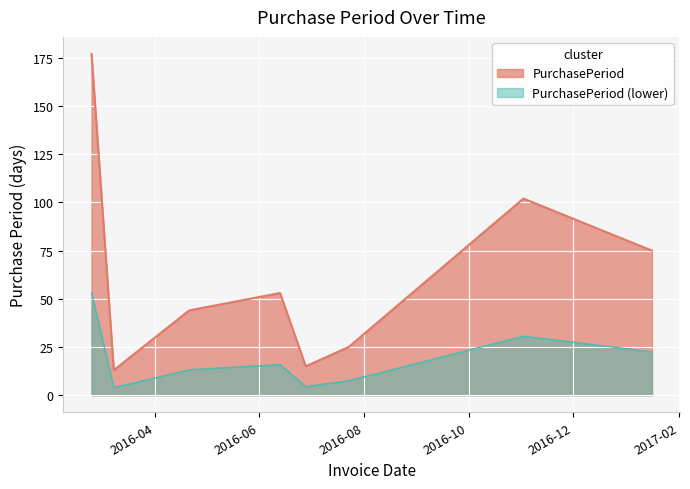

True or false: the data shows 7 at 2016-03-08.

False